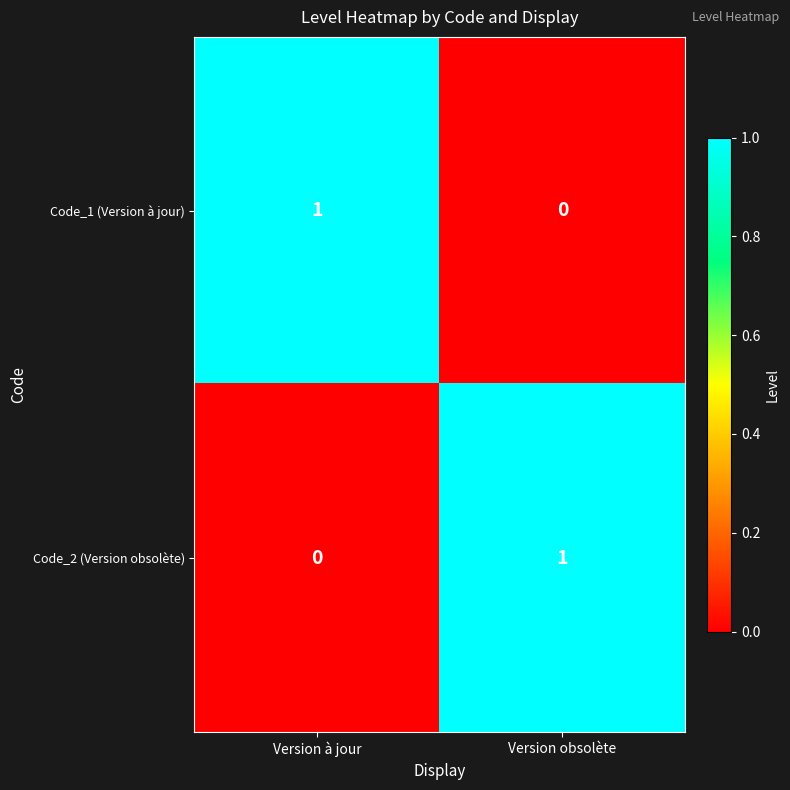

How many categories are shown in the chart?

2